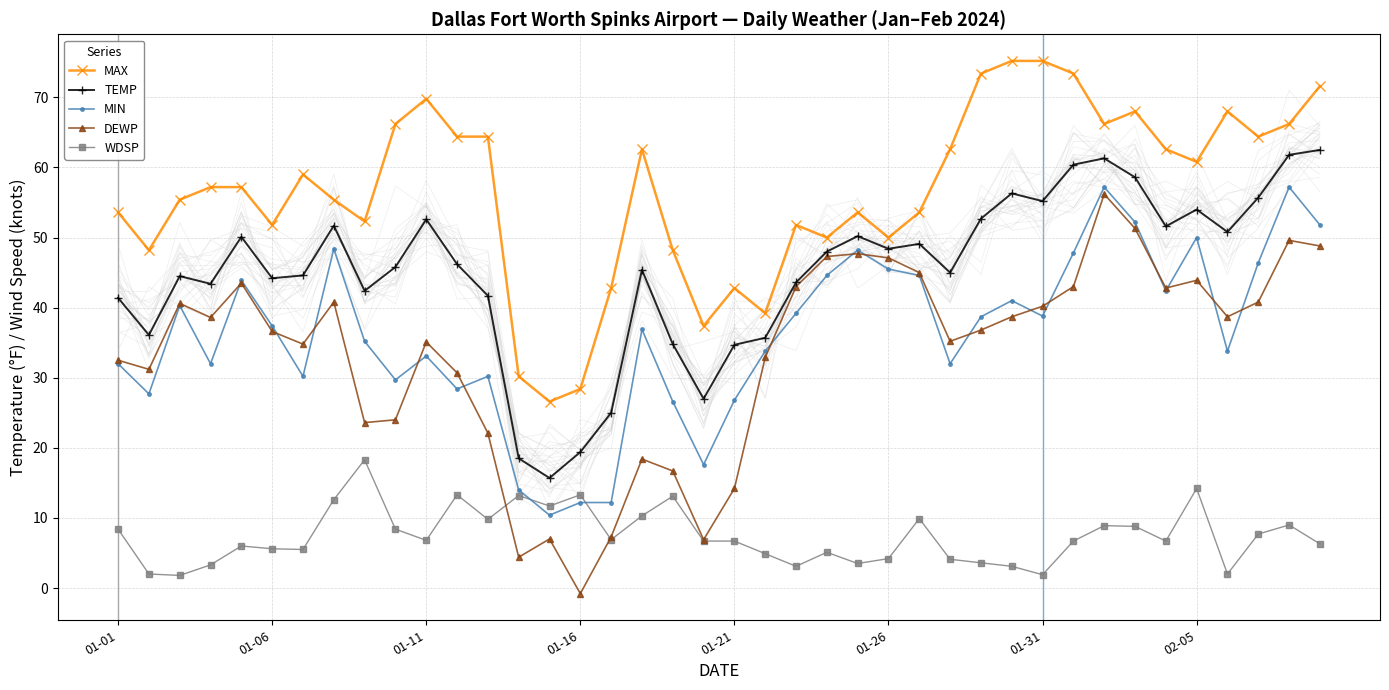

The value of WDSP at 32 is 8.9. True or false?

True